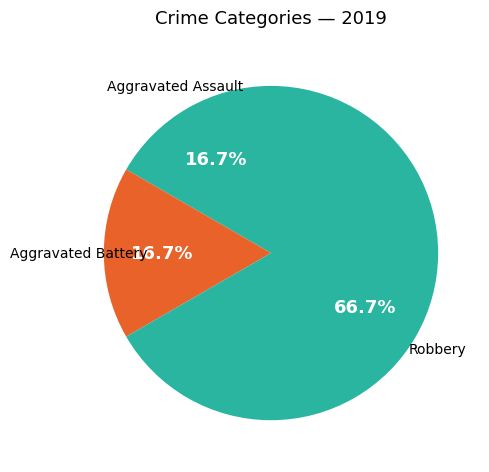

Is there a majority slice in this chart?

Yes